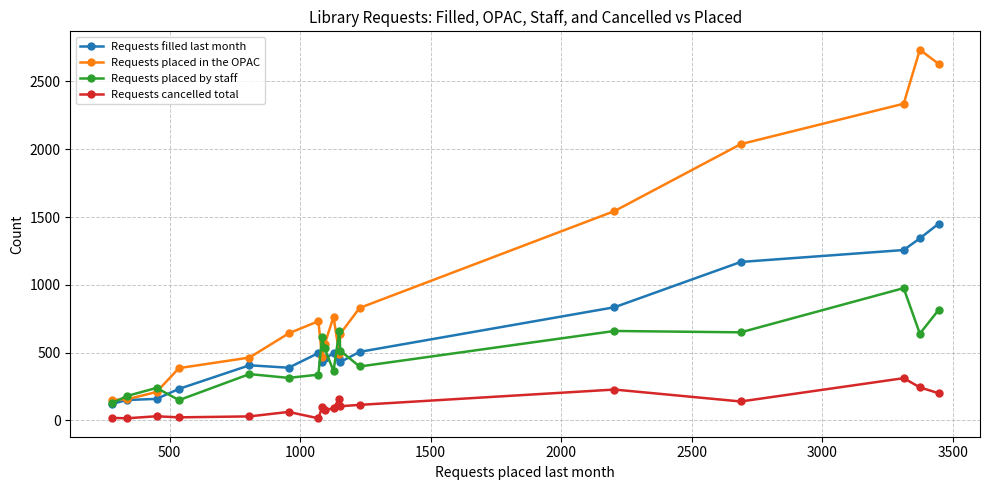

Rank the series by their maximum value, from lowest to highest.

Requests cancelled total, Requests placed by staff, Requests filled last month, Requests placed in the OPAC